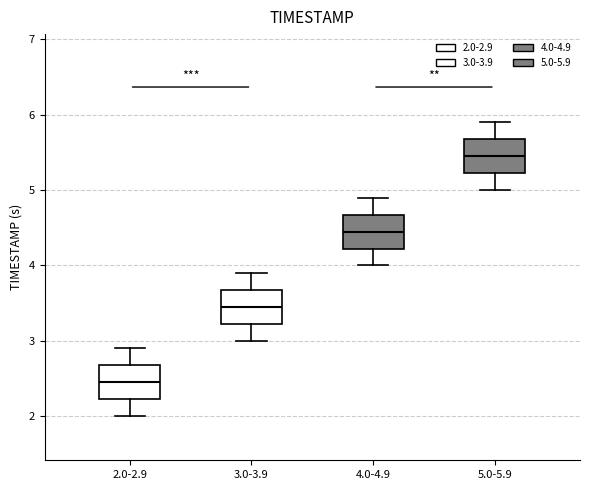

Which box's median line is the highest?

5.0-5.9